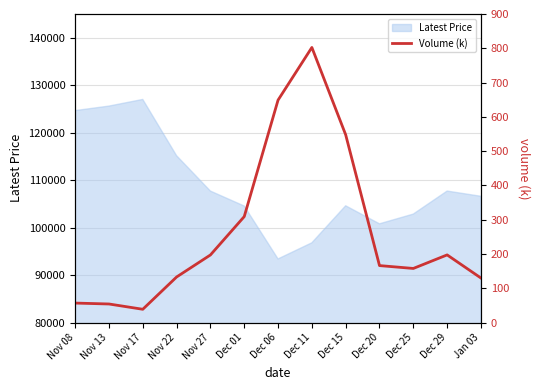

The value of Latest Price at Dec 01 is 142804. True or false?

False